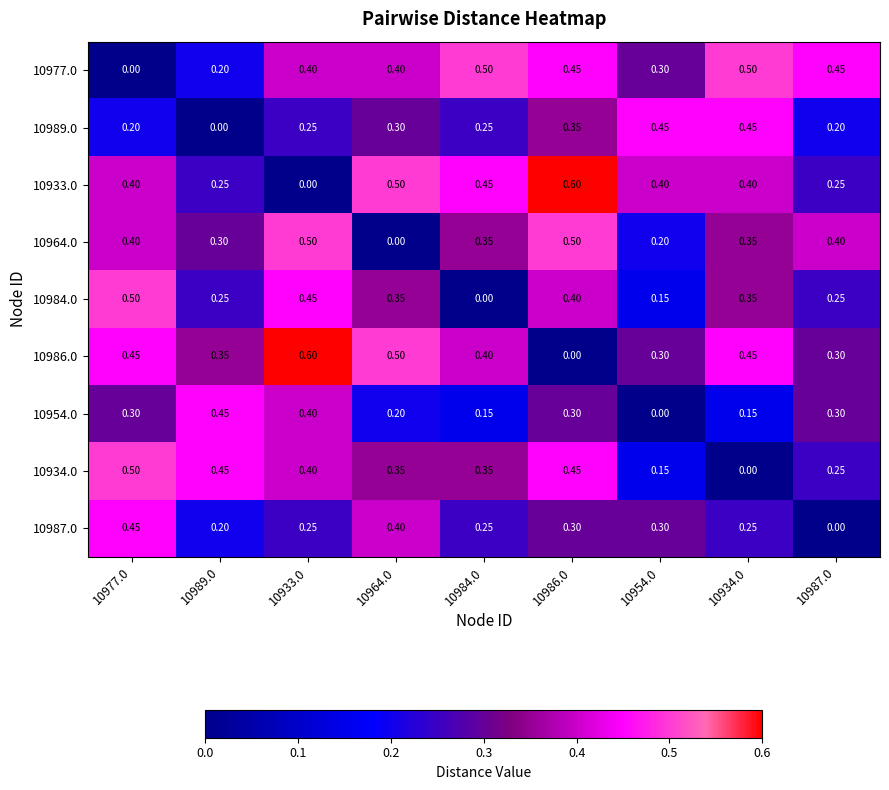

Which label corresponds to the largest value in the chart?

10986.0